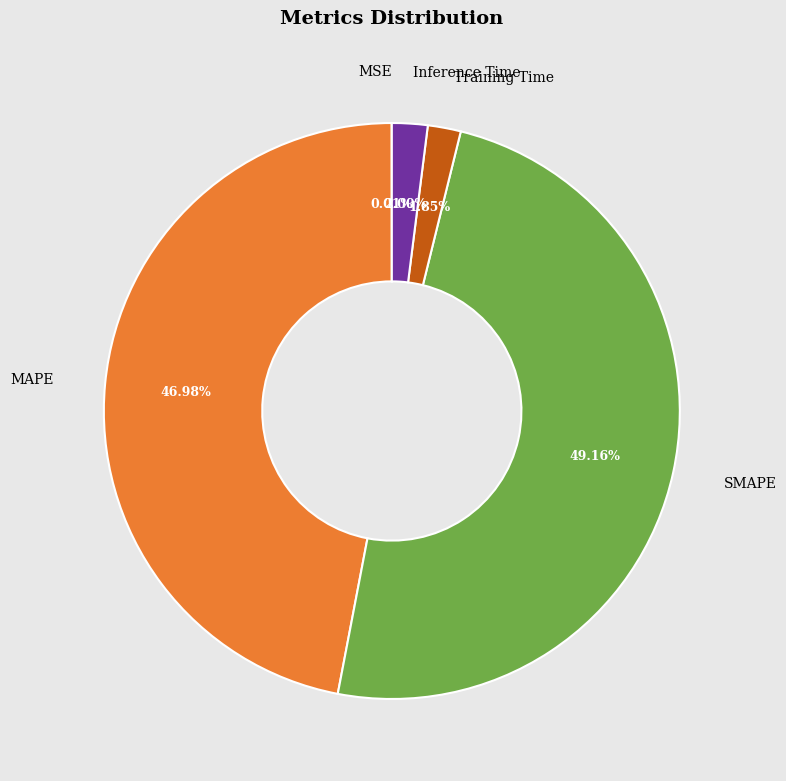

Which category has the biggest portion of the pie?

SMAPE